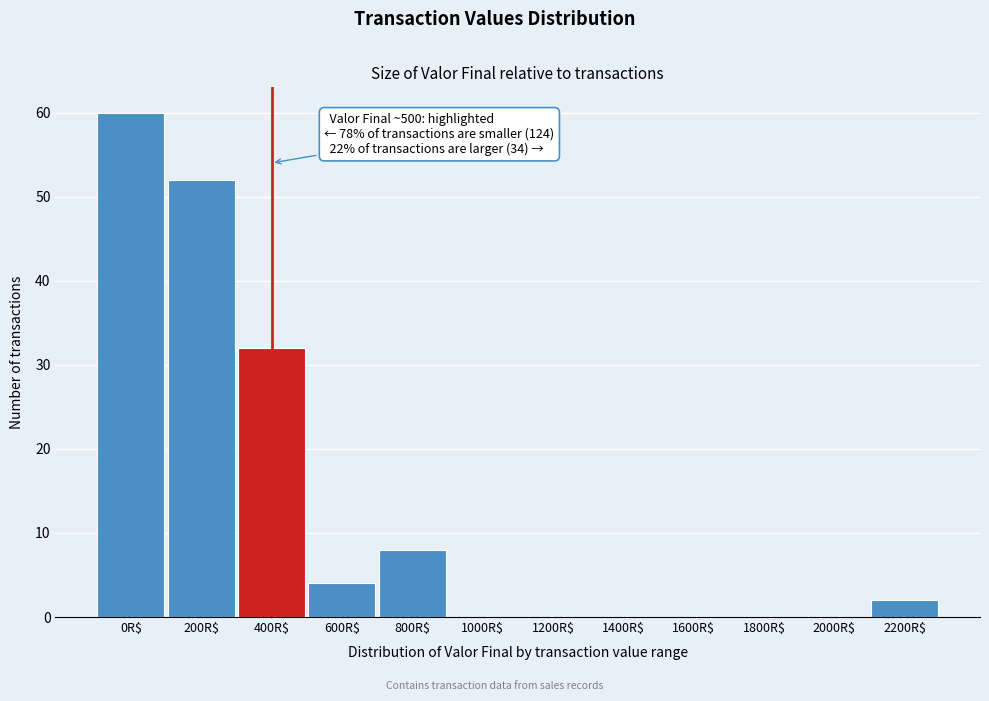

What value does the data have at 200R$?

52